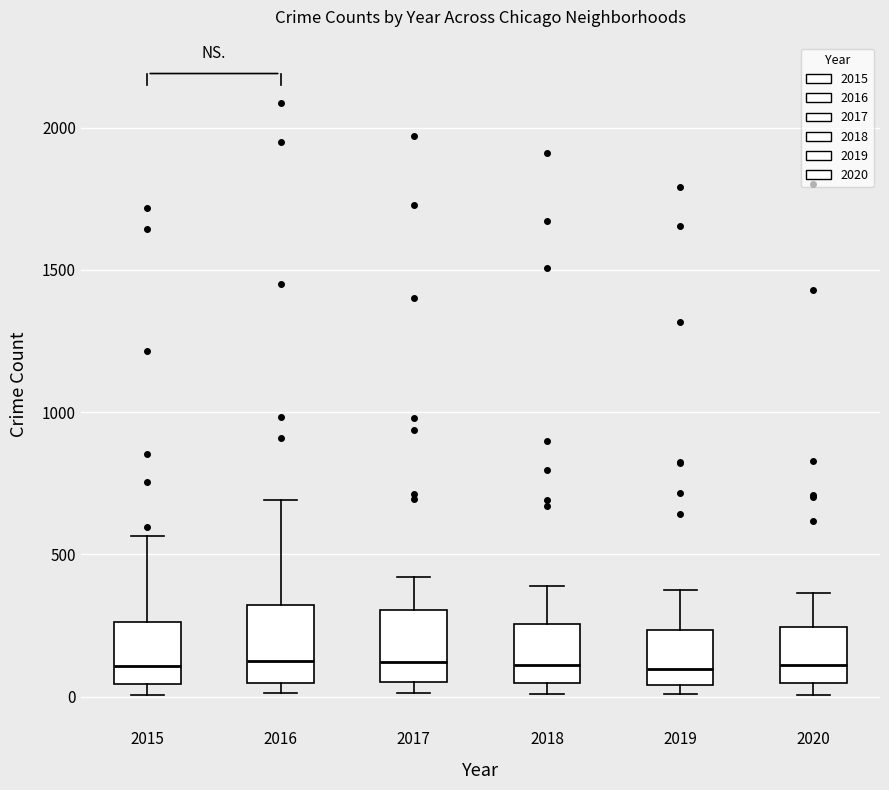

Reading left to right, transcribe this box plot: for each box, give where its median line is, the range the box spans, and where its two whiskers end, as read against the y-axis. The values are not printed on the chart, so give them approximately, as read against the axis.

2015: median 100, box 50 to 250, whiskers 0 to 550
2016: median 150, box 50 to 300, whiskers 0 to 700
2017: median 100, box 50 to 300, whiskers 0 to 400
2018: median 100, box 50 to 250, whiskers 0 to 400
2019: median 100, box 50 to 250, whiskers 0 to 400
2020: median 100, box 50 to 250, whiskers 0 to 350